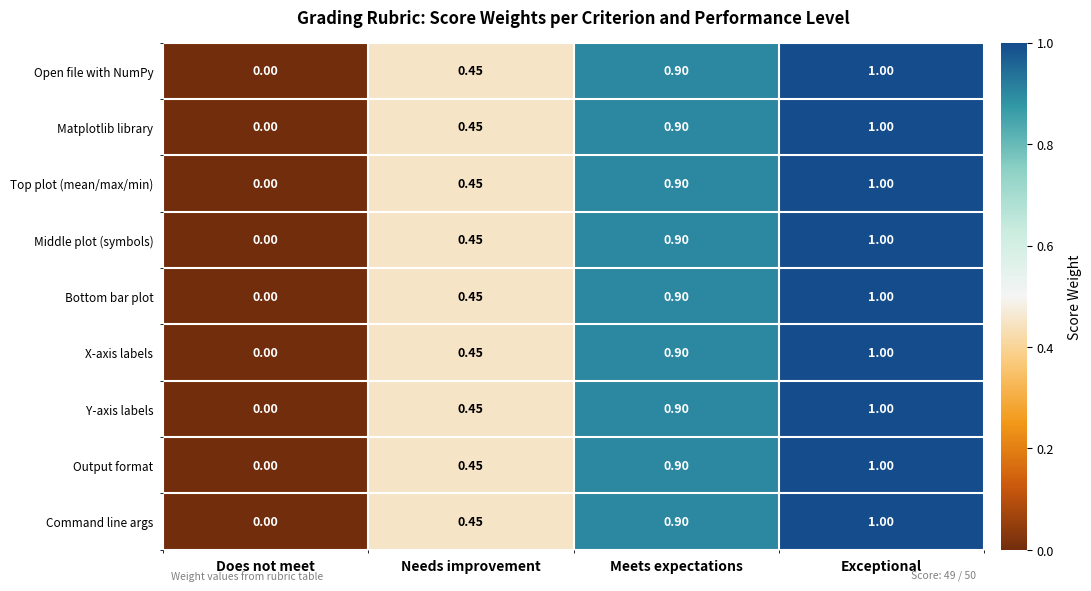

At which category is the sum across all series the highest?

Exceptional